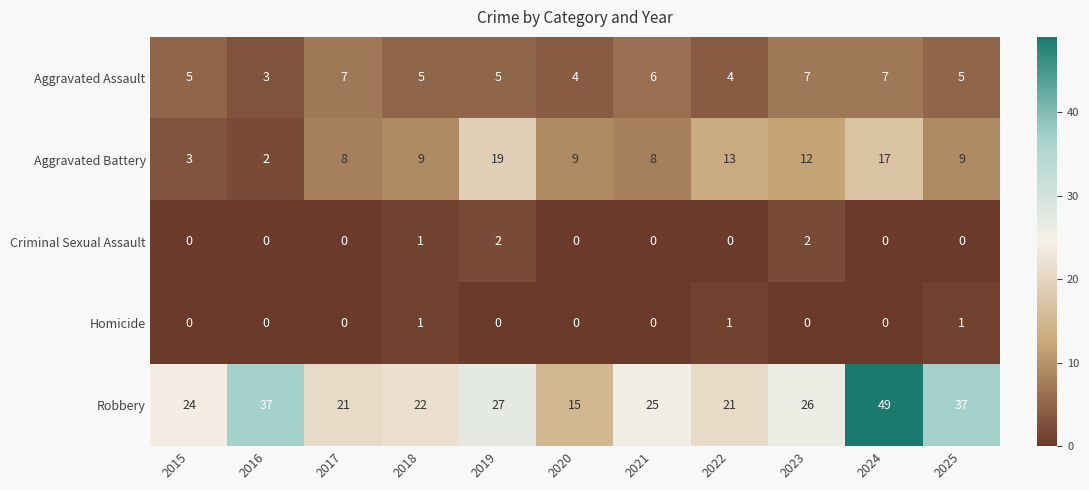

Which series changed the most between 2018 and 2023?

Robbery